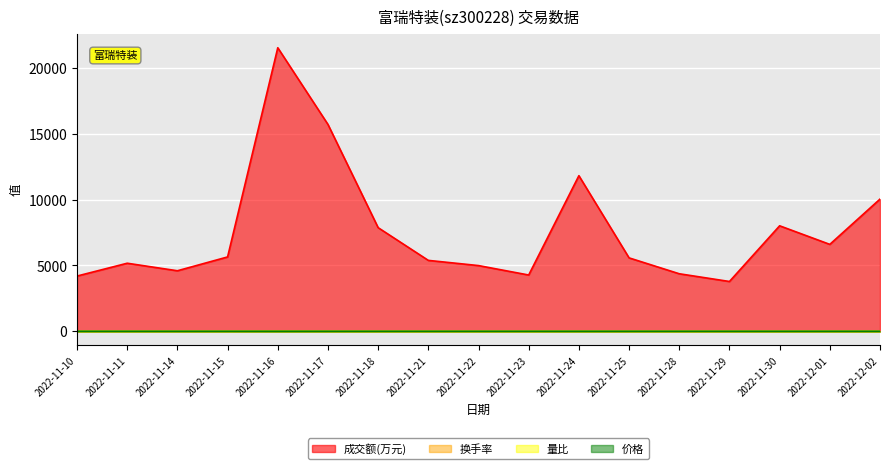

Reading left to right, extract all data points from this chart.

成交额(万元): 2022-11-10=4196.0	2022-11-11=5170.0	2022-11-14=4598.0	2022-11-15=5648.0	2022-11-16=21534.0	2022-11-17=15710.0	2022-11-18=7871.0	2022-11-21=5386.0	2022-11-22=4992.0	2022-11-23=4275.0	2022-11-24=11818.0	2022-11-25=5576.0	2022-11-28=4370.0	2022-11-29=3783.0	2022-11-30=8013.0	2022-12-01=6602.0	2022-12-02=10040.0
换手率: 2022-11-10=1.4	2022-11-11=1.7	2022-11-14=1.5	2022-11-15=1.9	2022-11-16=6.7	2022-11-17=4.8	2022-11-18=2.5	2022-11-21=1.7	2022-11-22=1.6	2022-11-23=1.4	2022-11-24=3.7	2022-11-25=1.8	2022-11-28=1.4	2022-11-29=1.2	2022-11-30=2.5	2022-12-01=2.1	2022-12-02=3.1
量比: 2022-11-10=0.8	2022-11-11=1.0	2022-11-14=1.0	2022-11-15=1.2	2022-11-16=4.5	2022-11-17=1.8	2022-11-18=0.8	2022-11-21=0.5	2022-11-22=0.5	2022-11-23=0.4	2022-11-24=1.5	2022-11-25=0.8	2022-11-28=0.7	2022-11-29=0.6	2022-11-30=1.3	2022-12-01=1.0	2022-12-02=1.7
价格: 2022-11-10=5.6	2022-11-11=5.6	2022-11-14=5.5	2022-11-15=5.7	2022-11-16=6.0	2022-11-17=6.0	2022-11-18=5.8	2022-11-21=5.8	2022-11-22=5.7	2022-11-23=5.8	2022-11-24=5.9	2022-11-25=5.9	2022-11-28=5.8	2022-11-29=5.8	2022-11-30=5.9	2022-12-01=5.9	2022-12-02=6.0